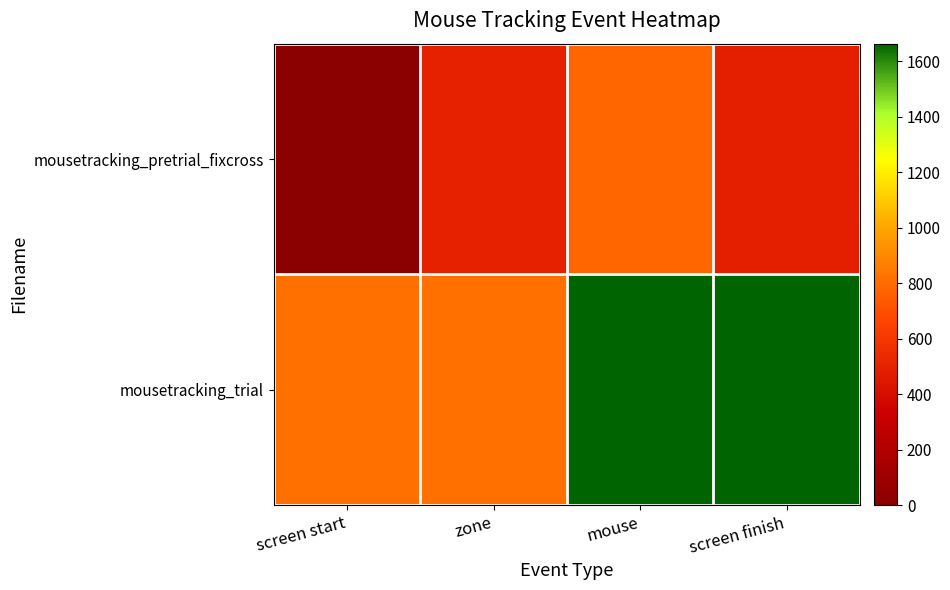

At which category does the chart reach its minimum across all series?

screen start